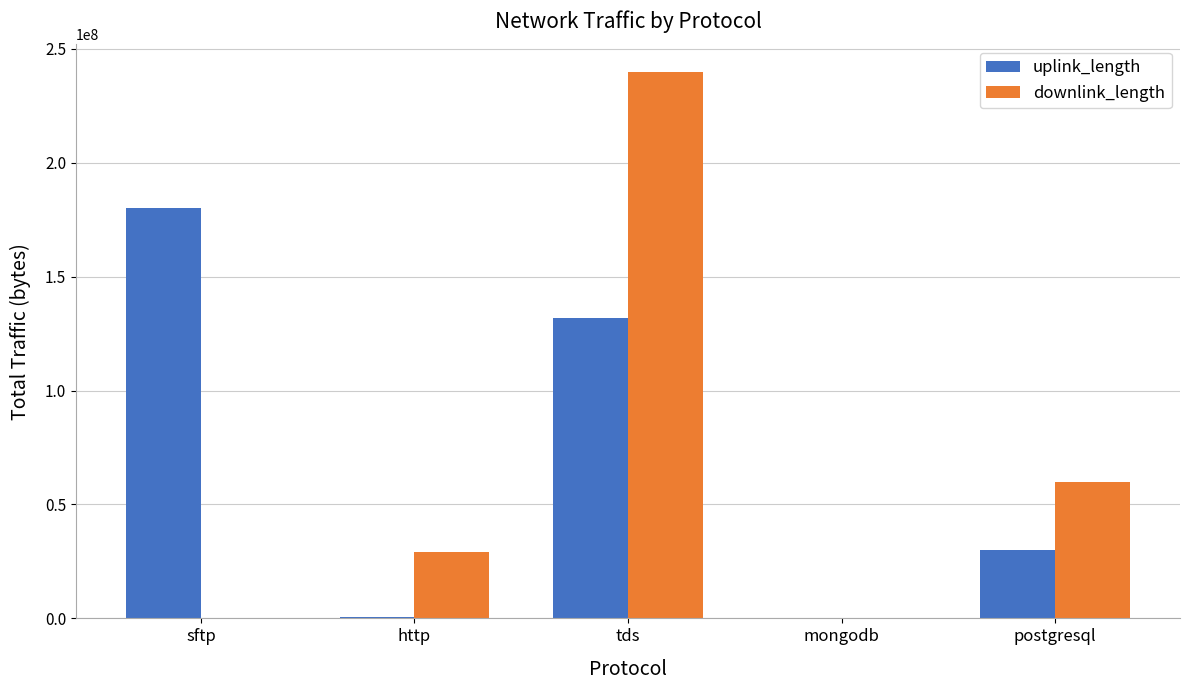

What is the total value across all series at postgresql?

90022868